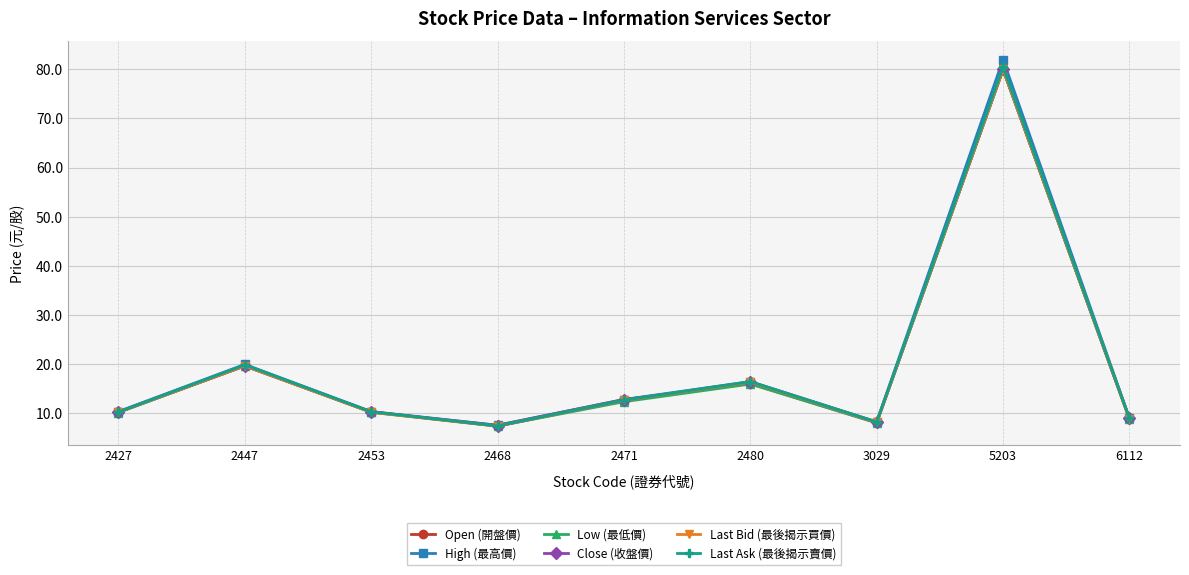

What is the value of the Low (最低價) point at the 5th from the left?

12.3